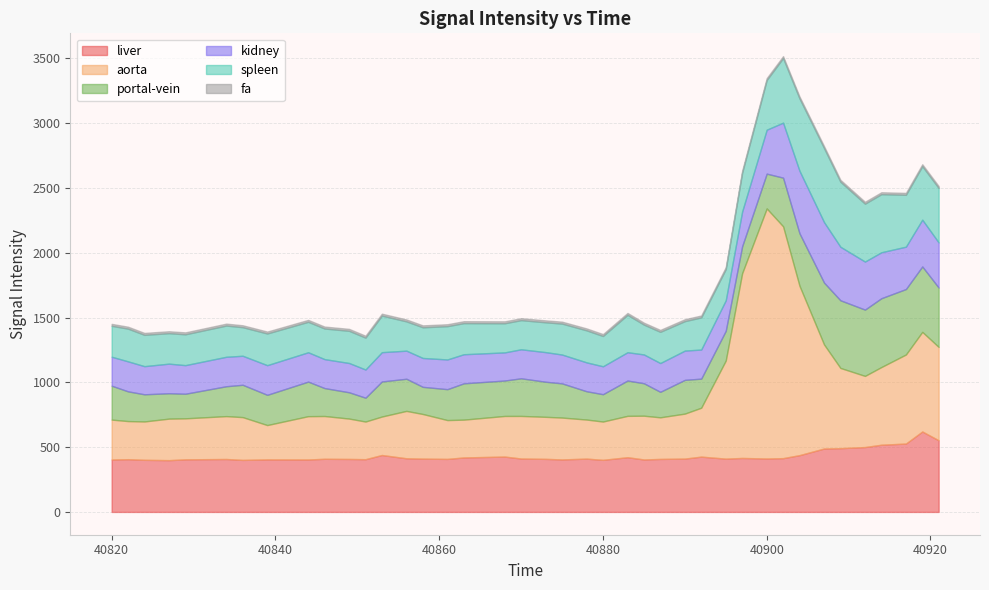

Is the value of fa at 10 greater than the value of kidney at 22?

No